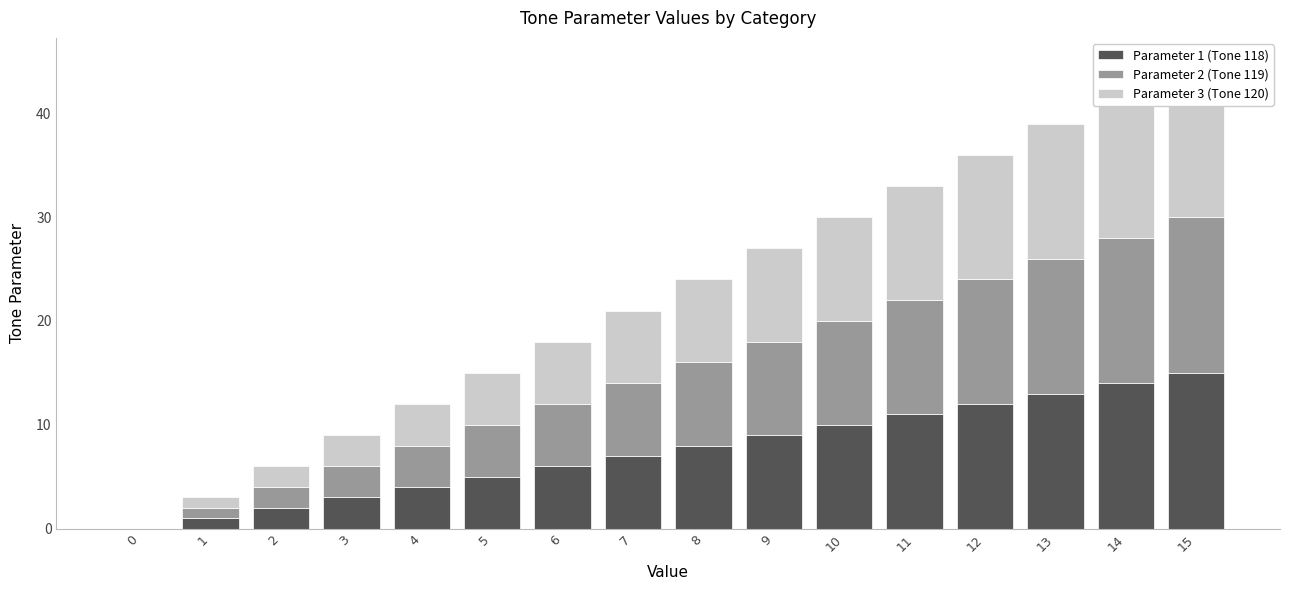

How many bars are there in each group?

3